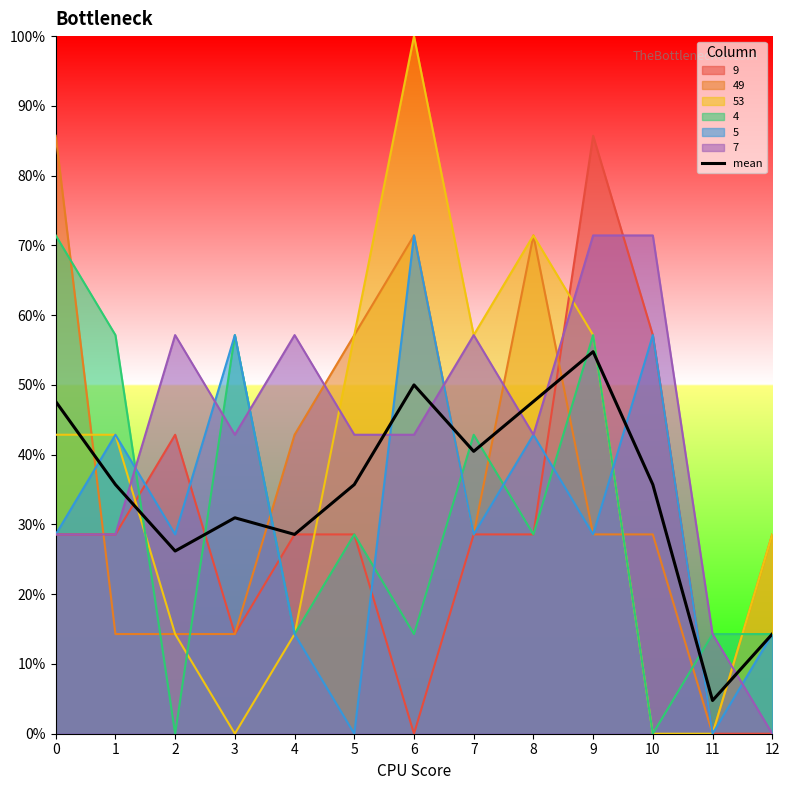

Reading left to right, list all the values displayed in this chart.

0=0.5	1=0.4	2=0.3	3=0.3	4=0.3	5=0.4	6=0.5	7=0.4	8=0.5	9=0.5	10=0.4	11=0.0	12=0.1